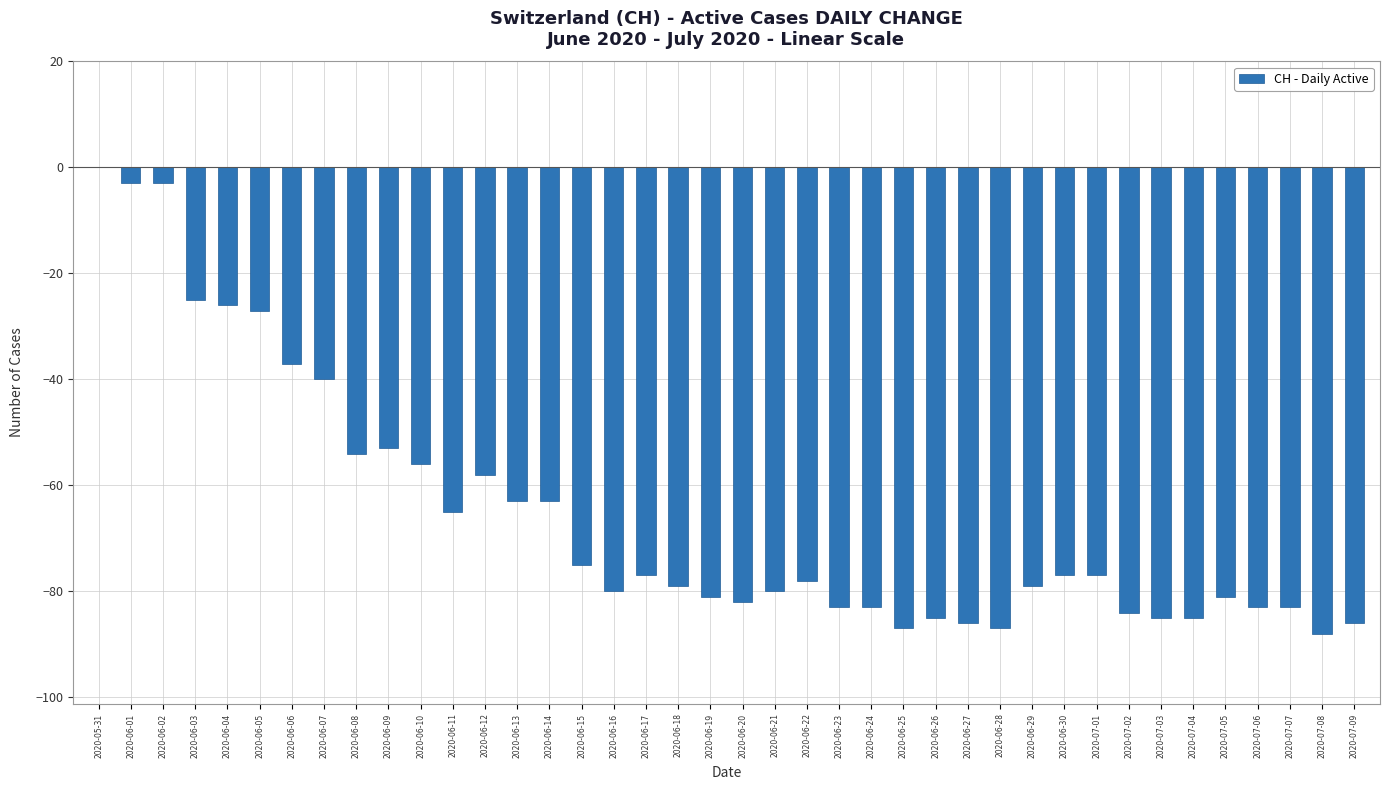

At which category does the chart reach its peak across all series?

2020-05-31